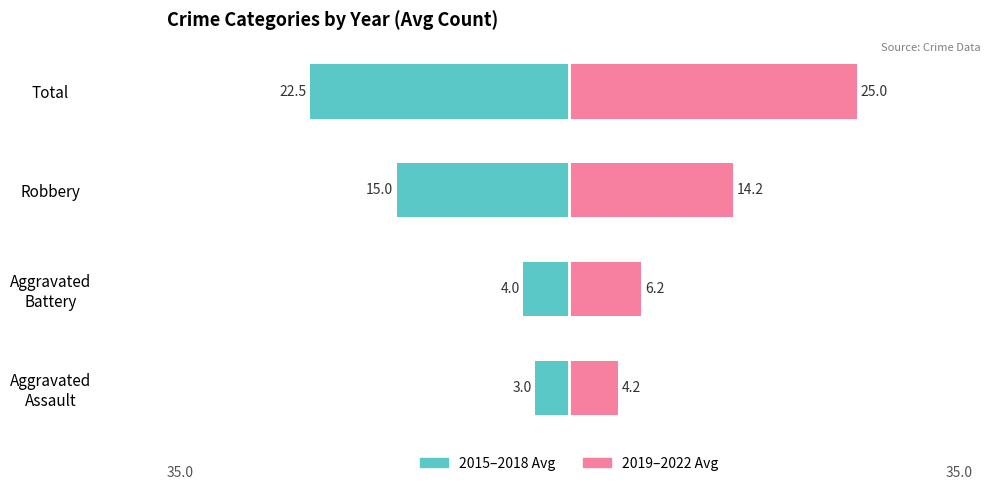

Reading left to right, extract all data points from this chart.

2015-2018 Avg: -3.0	-4.0	-15.0	-22.5
2019-2022 Avg: 4.2	6.2	14.2	25.0